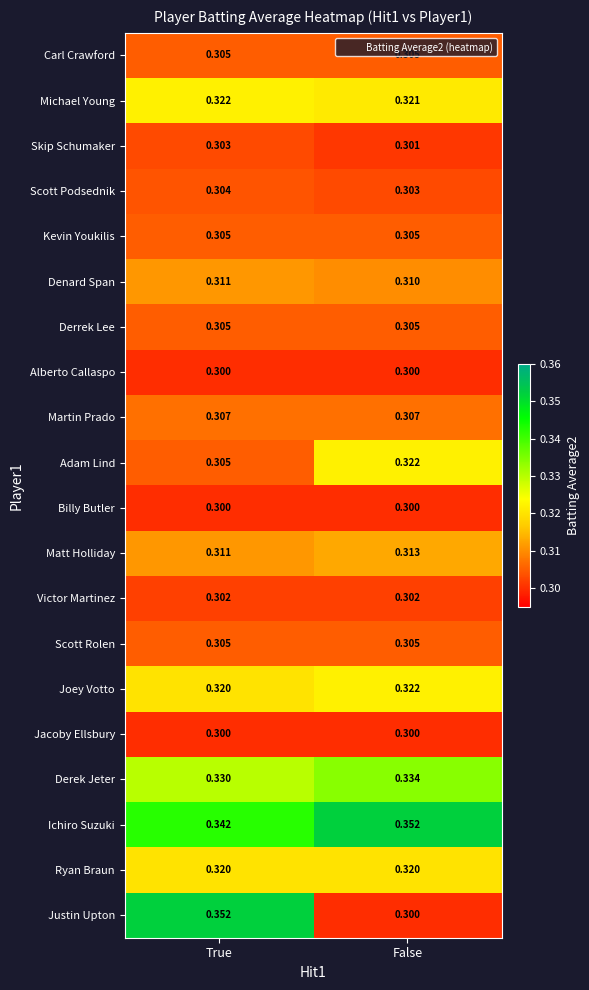

At which category is the sum across all series the highest?

True